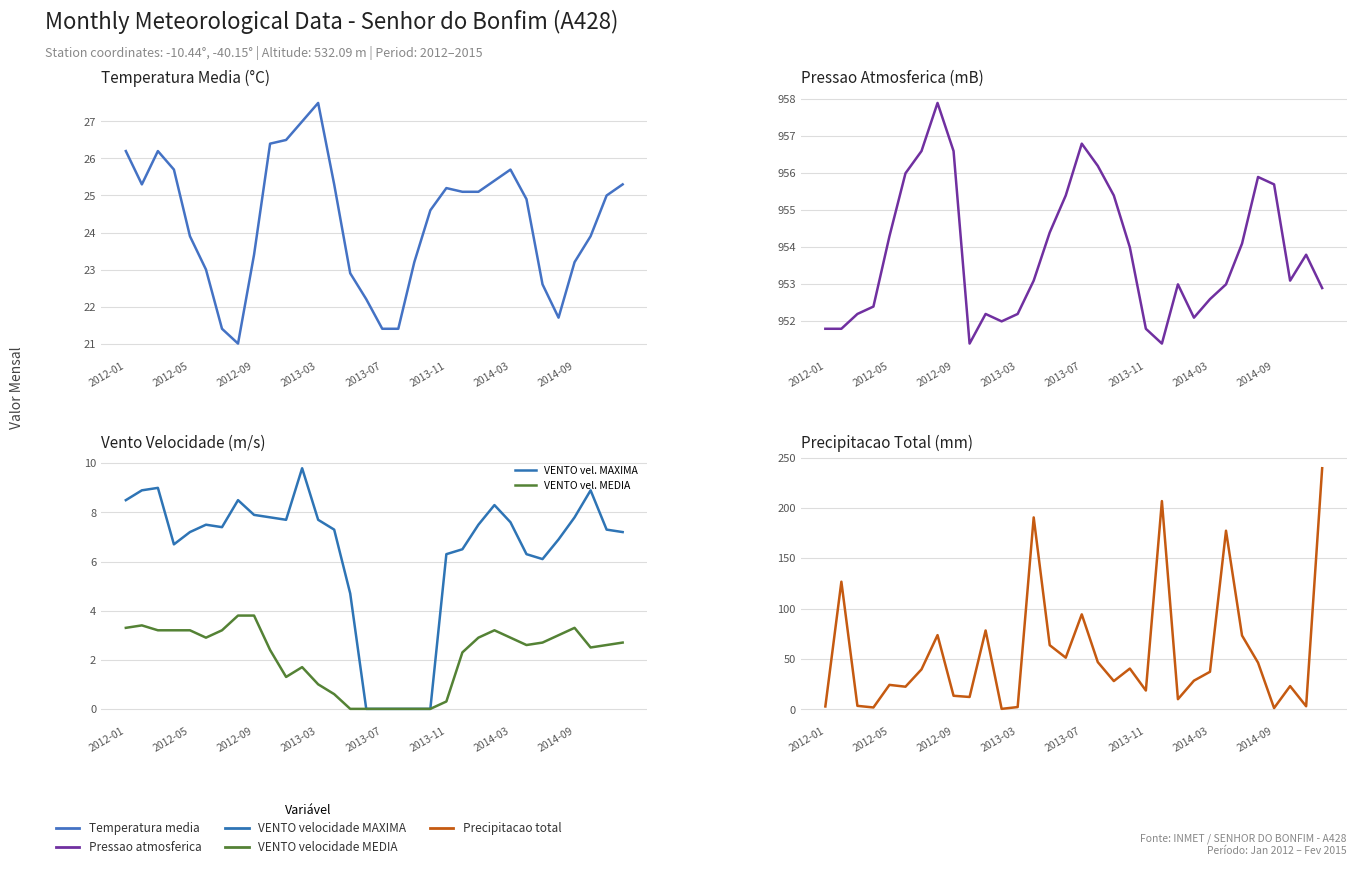

What is the maximum value shown in the chart?

957.9